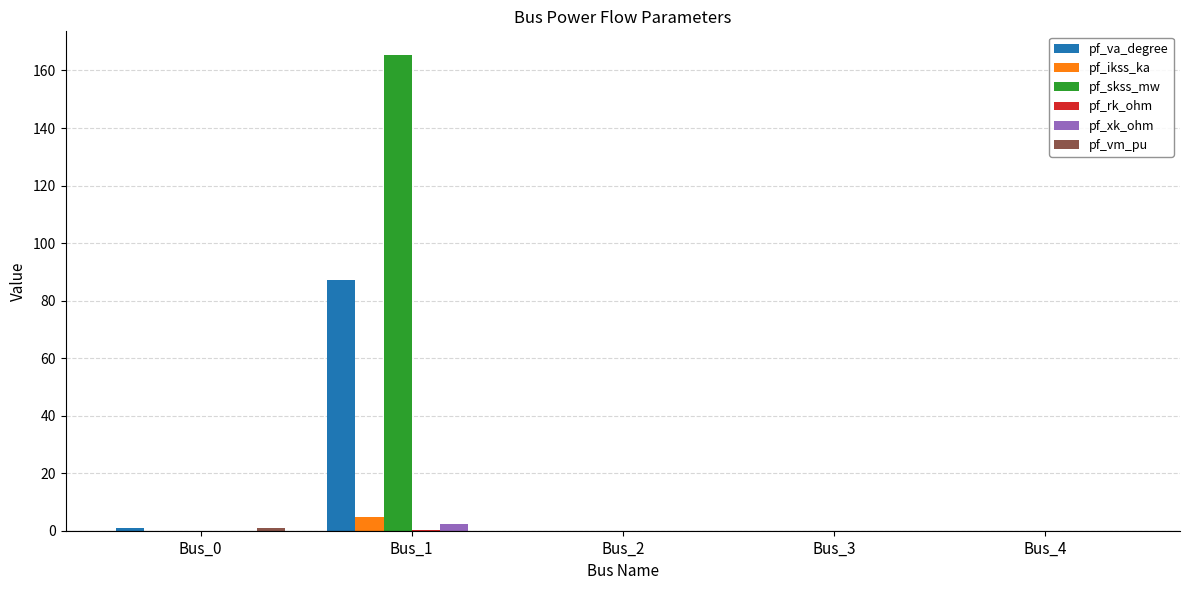

Is it true that pf_skss_mw equals 0.0 at Bus_4?

True